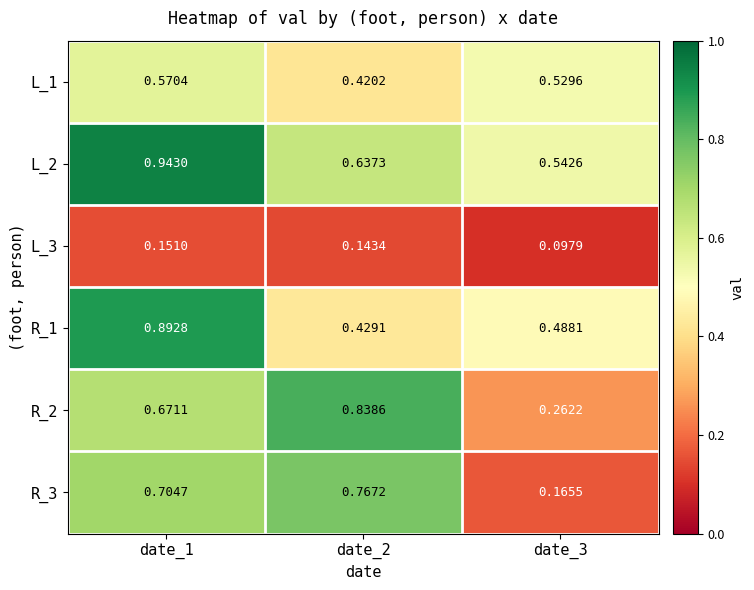

What is the difference between the highest and lowest values at date_1?

0.8